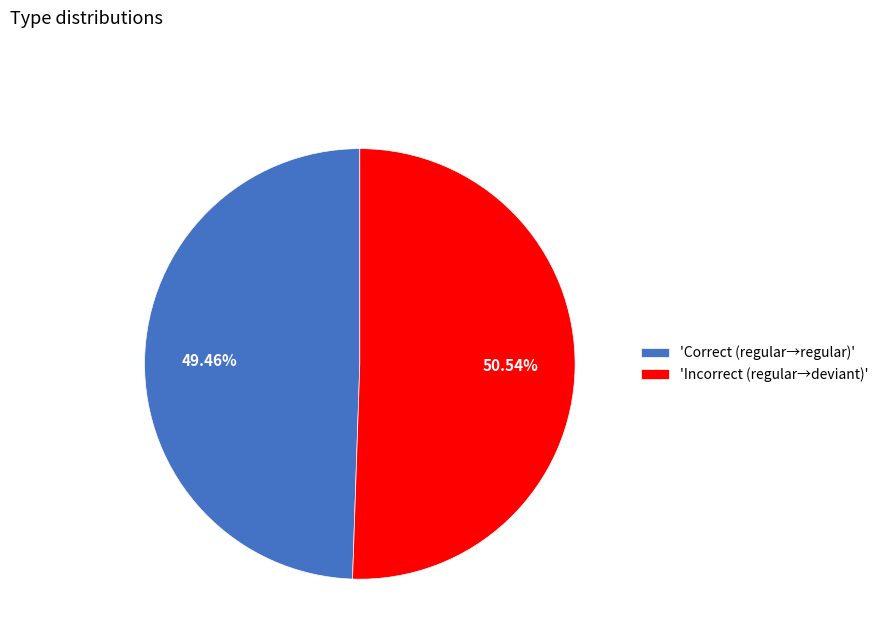

What is the smallest slice in the pie chart?

'Correct (regular→regular)'